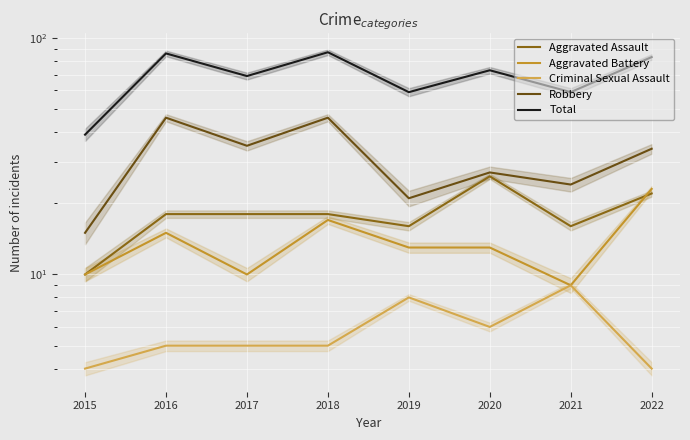

True or false: Aggravated Battery has a value of 10 at 2015.

True